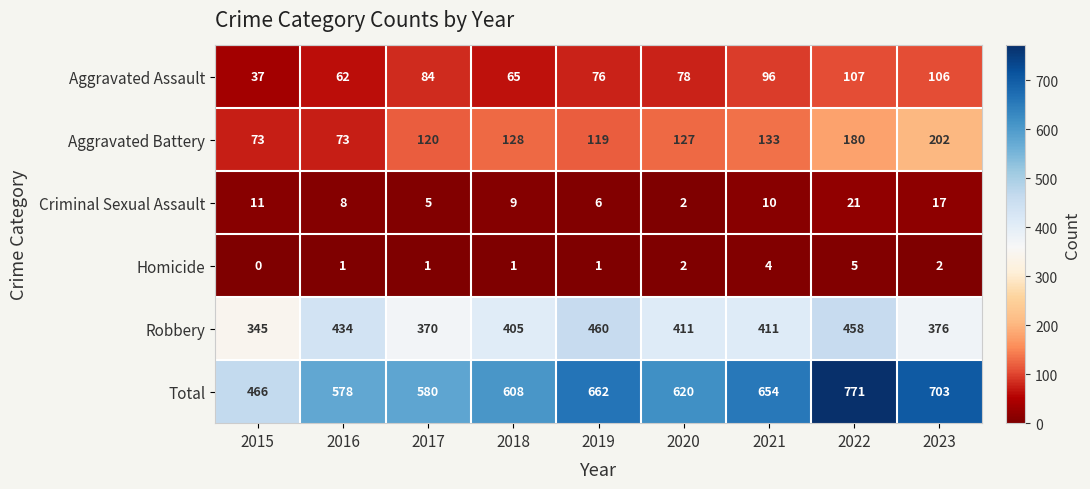

What is the maximum value shown in the chart?

771